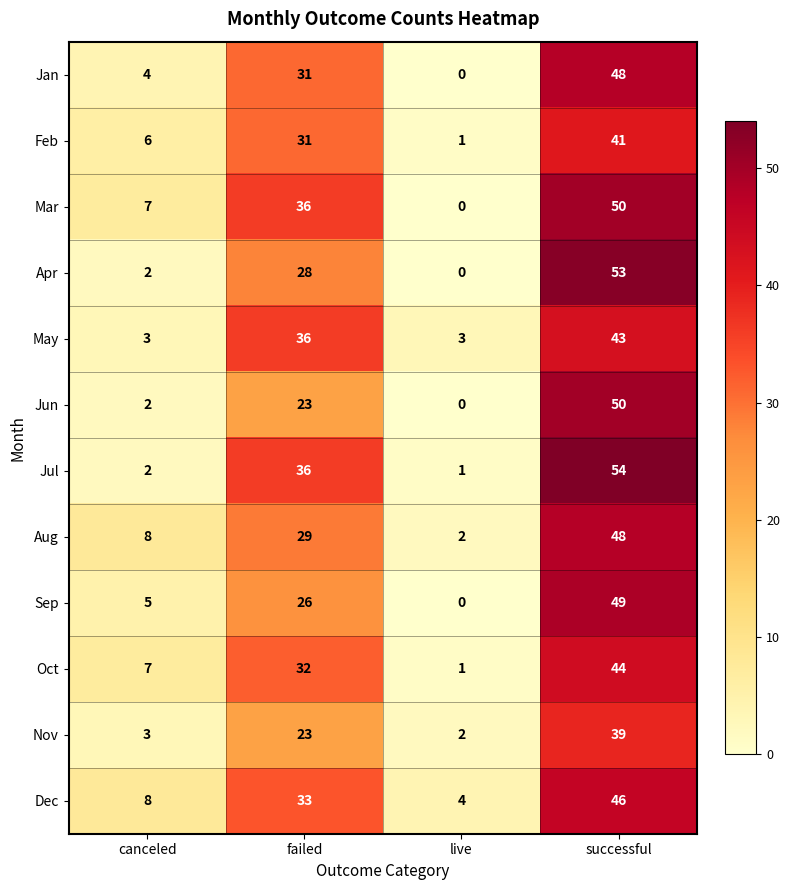

What is the spread (max minus min) of values at live?

4